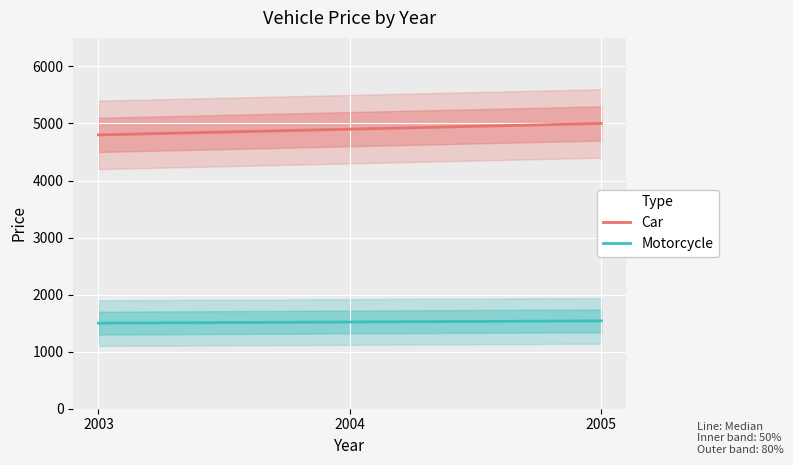

Rank the series by their maximum value, from highest to lowest.

Car, Motorcycle